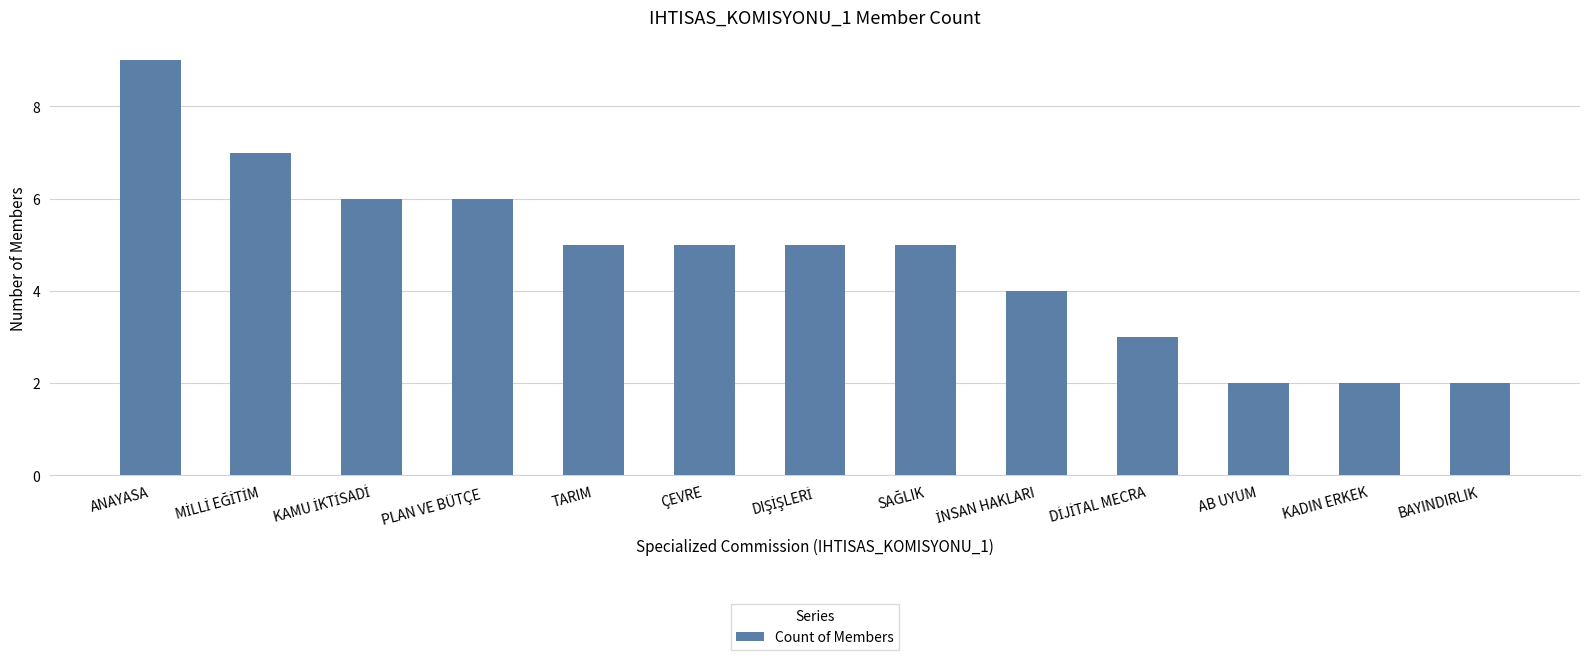

Which category has the highest value across all series?

ANAYASA